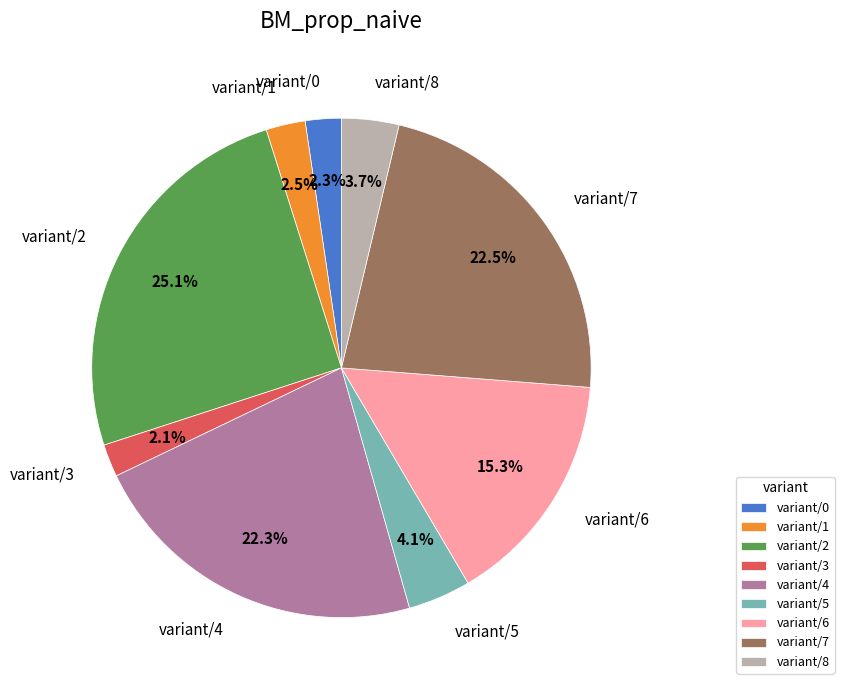

Is the sum of variant/0 and variant/2 greater than half?

No